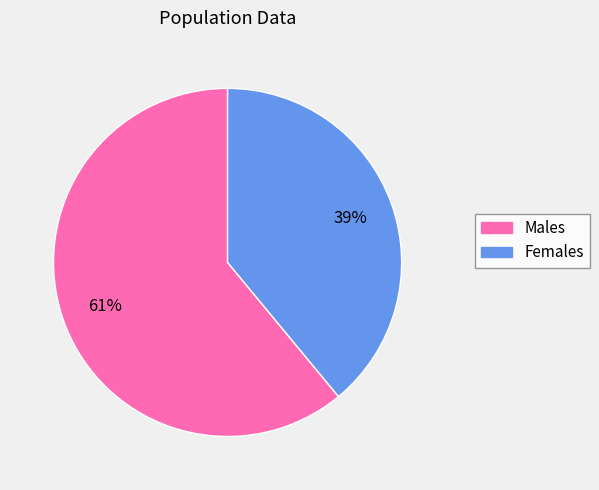

To the nearest percent, what is the average slice percentage?

50%